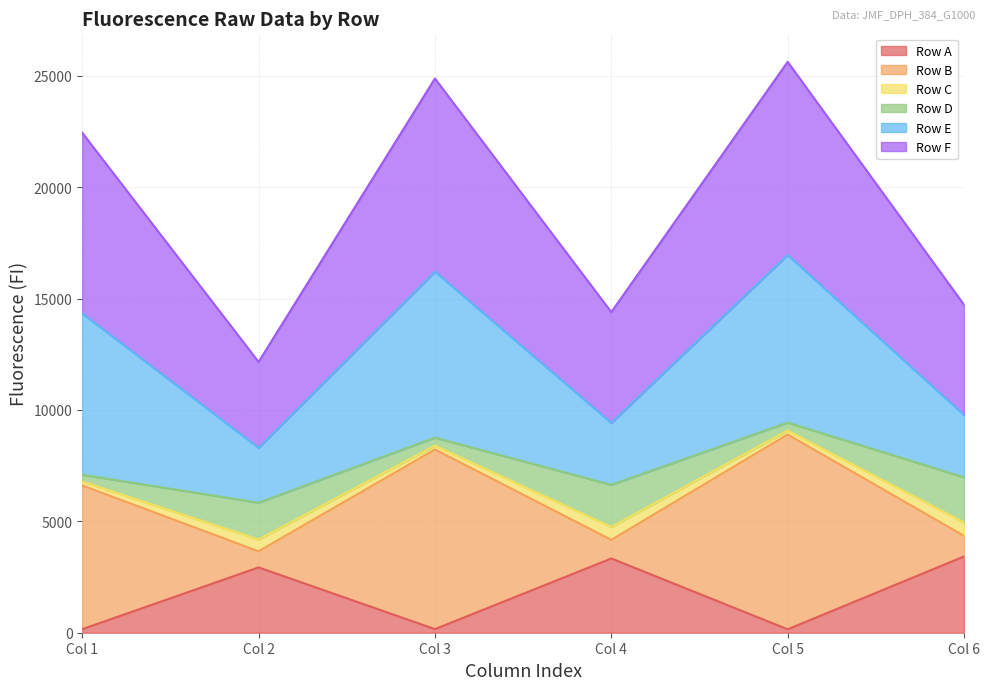

What is the maximum value for Row A?

3423